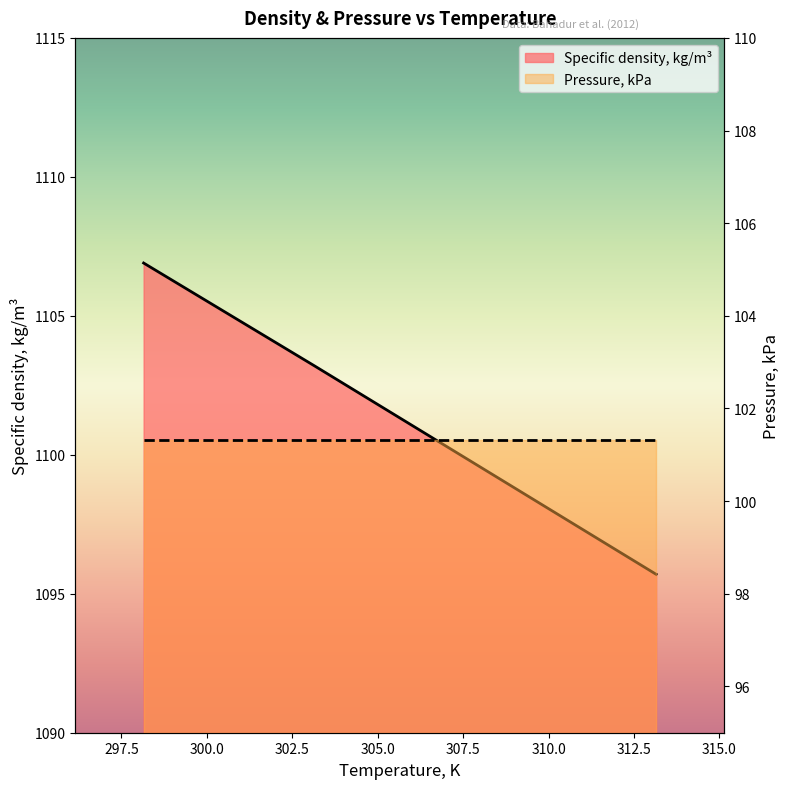

What is the difference between the maximum and minimum values?

11.2